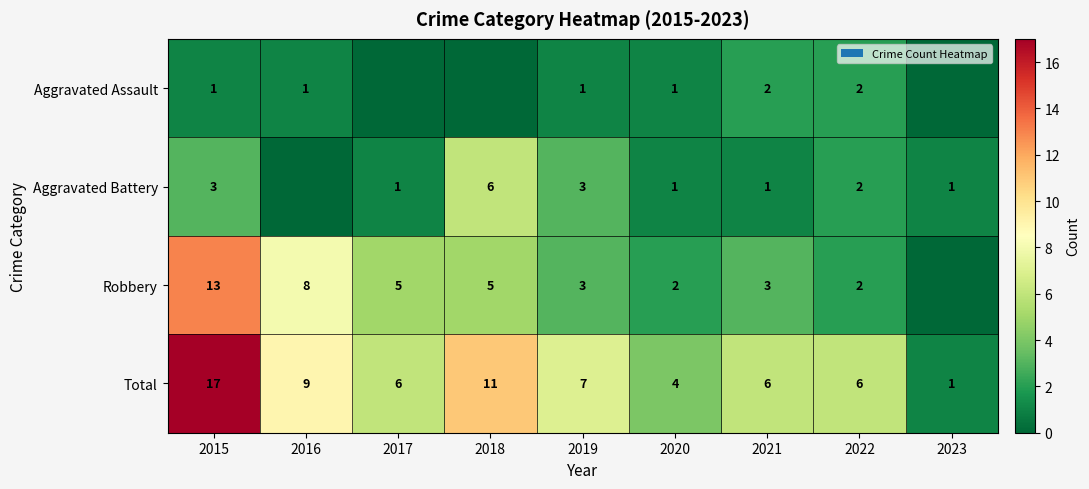

True or false: Robbery has a value of 5 at 2015.

False